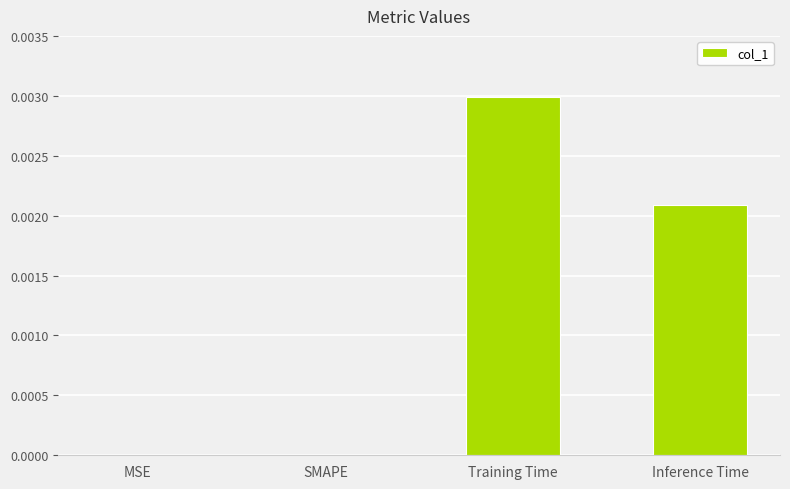

Are the bars horizontal?

No